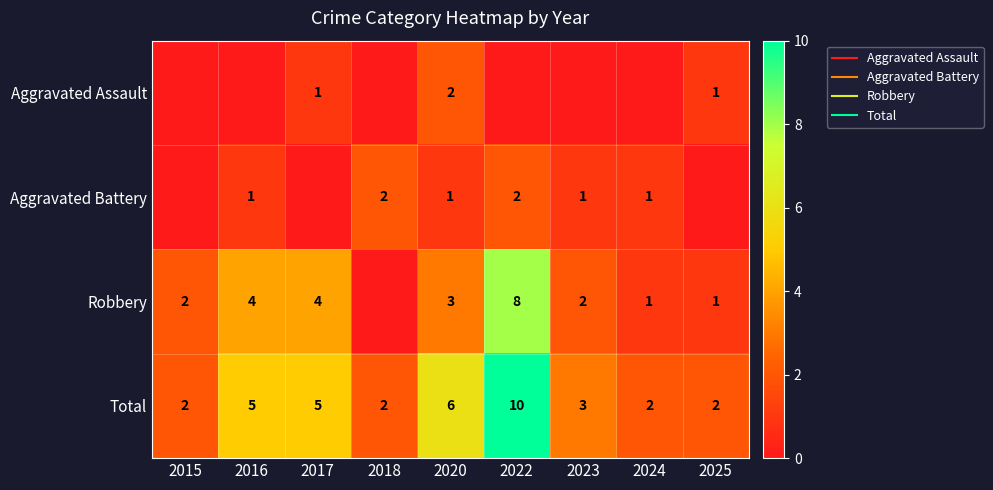

What is the average value of the Total series?

4